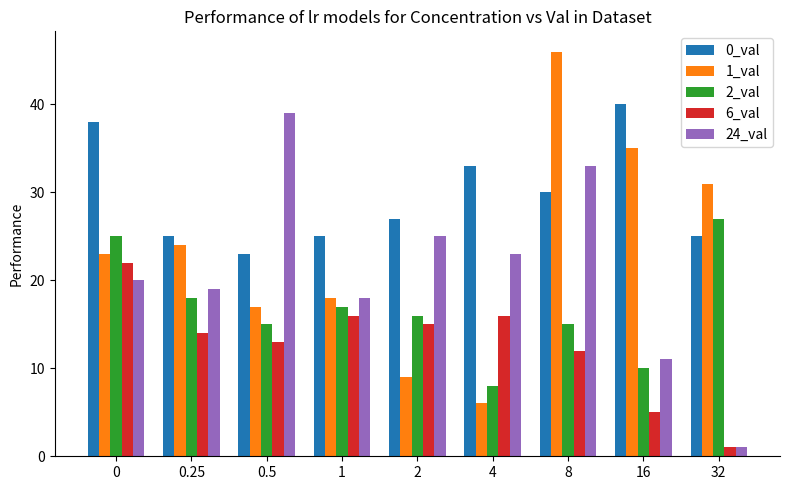

What is the value of the 0_val bar at the 6th from the left?

33